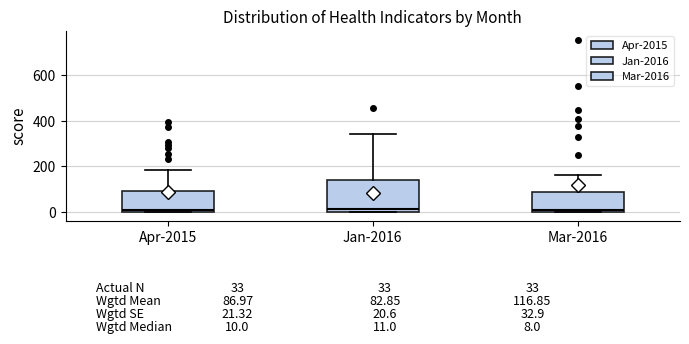

Which box is the tallest, from its lower edge to its upper edge?

Jan-2016